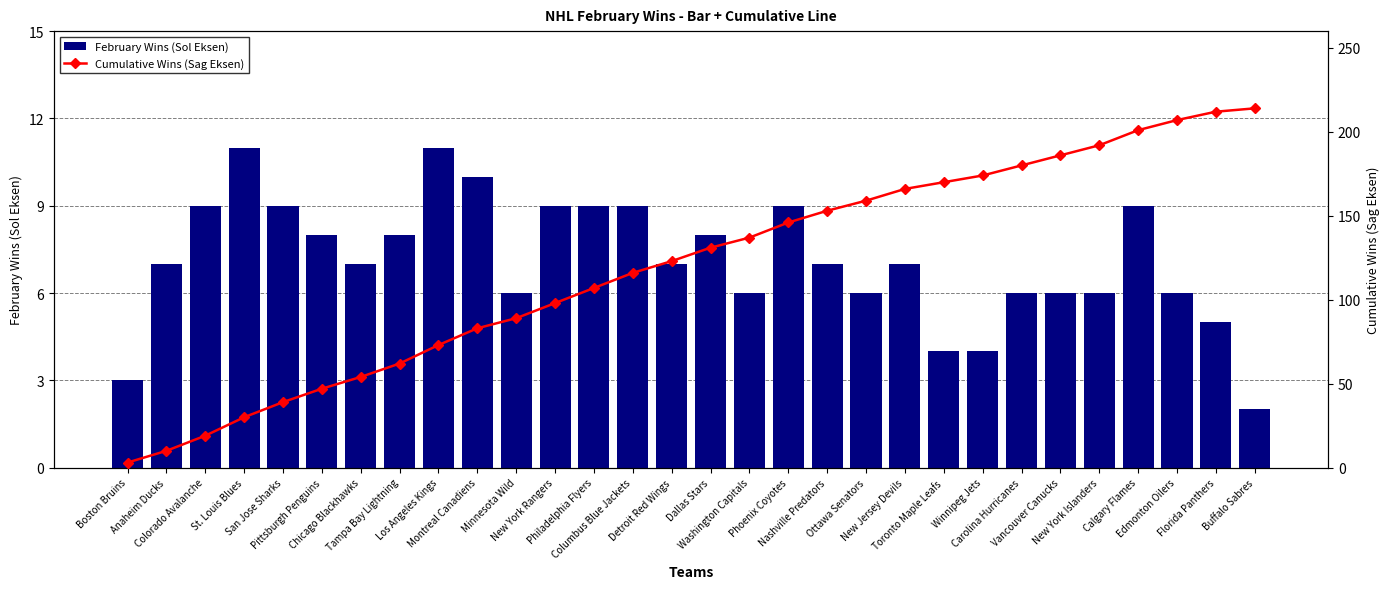

What is the value of the February Wins (Sol Eksen) bar at the 14th from the left?

9